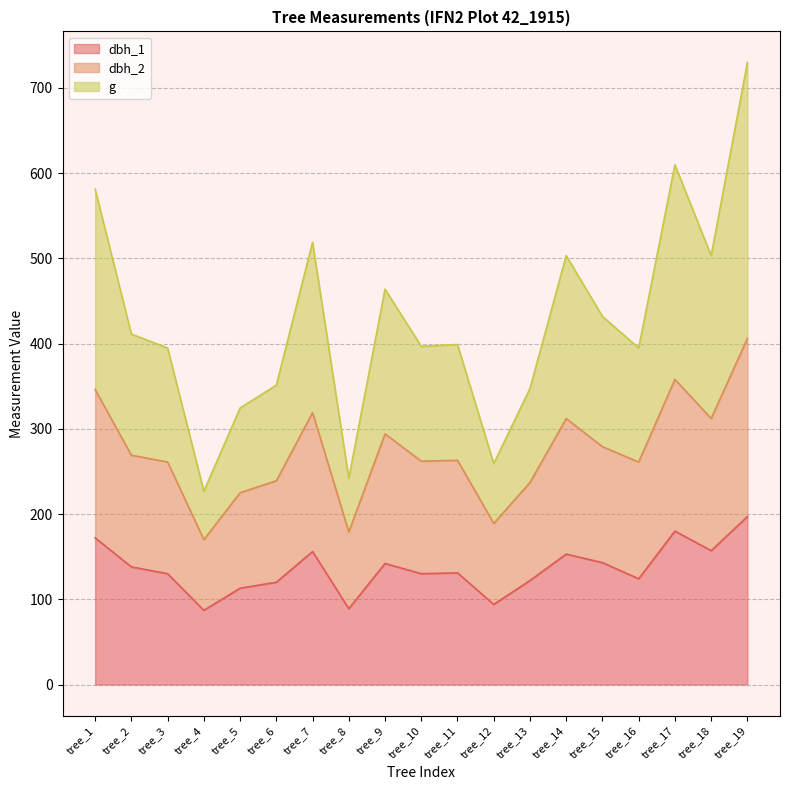

True or false: dbh_1 and dbh_2 intersect in this chart.

False